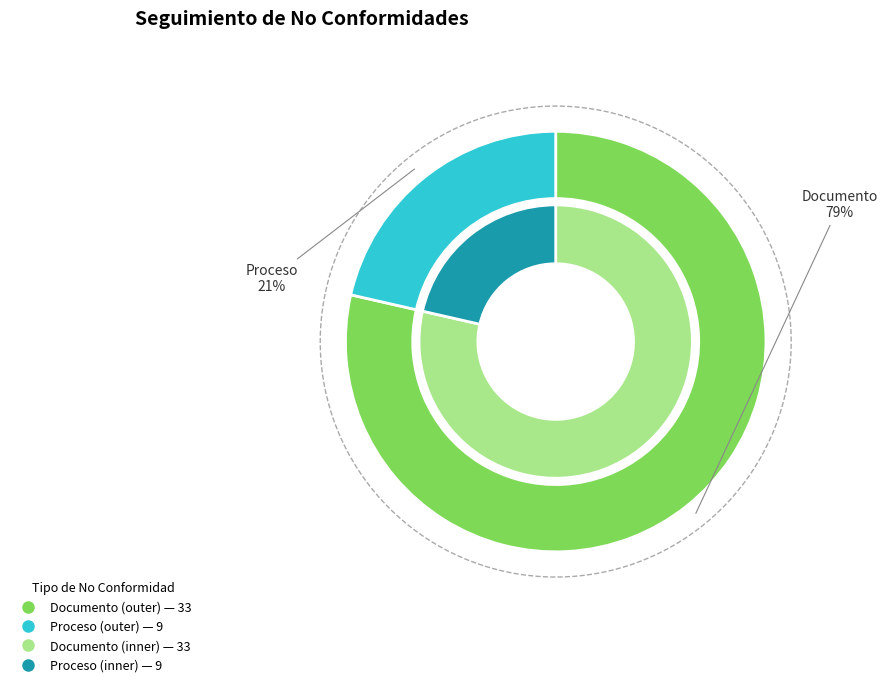

Does Documento account for over 50% of the chart?

Yes